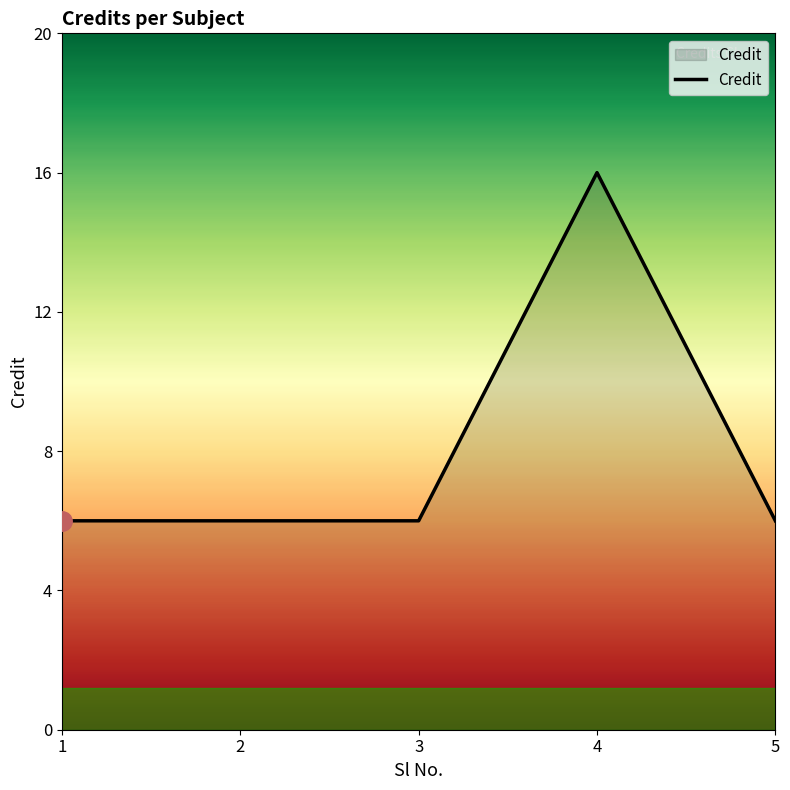

Count the number of categories in the chart.

5